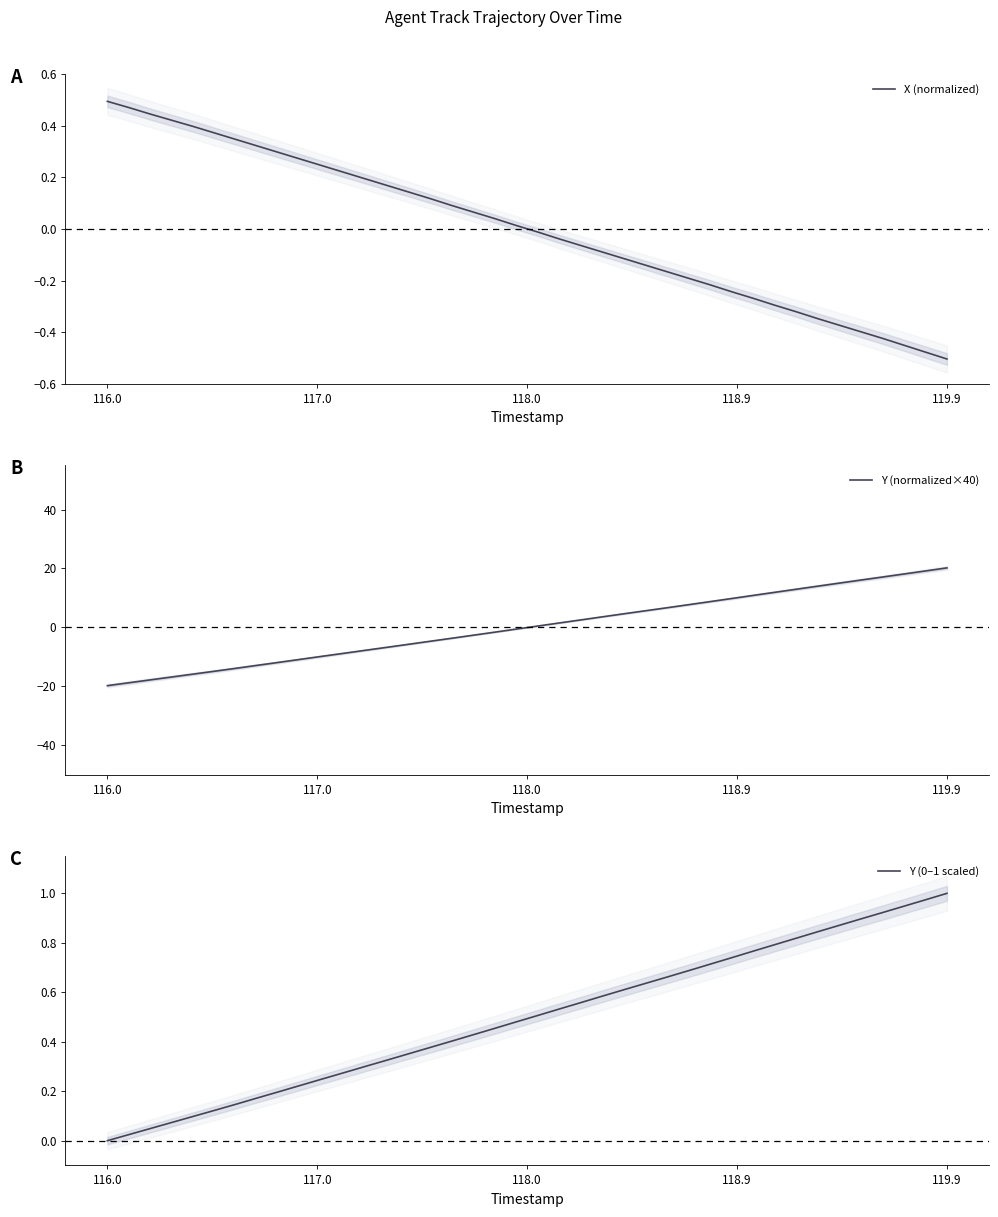

What is the highest value of the Y (normalized×40) series?

20.2